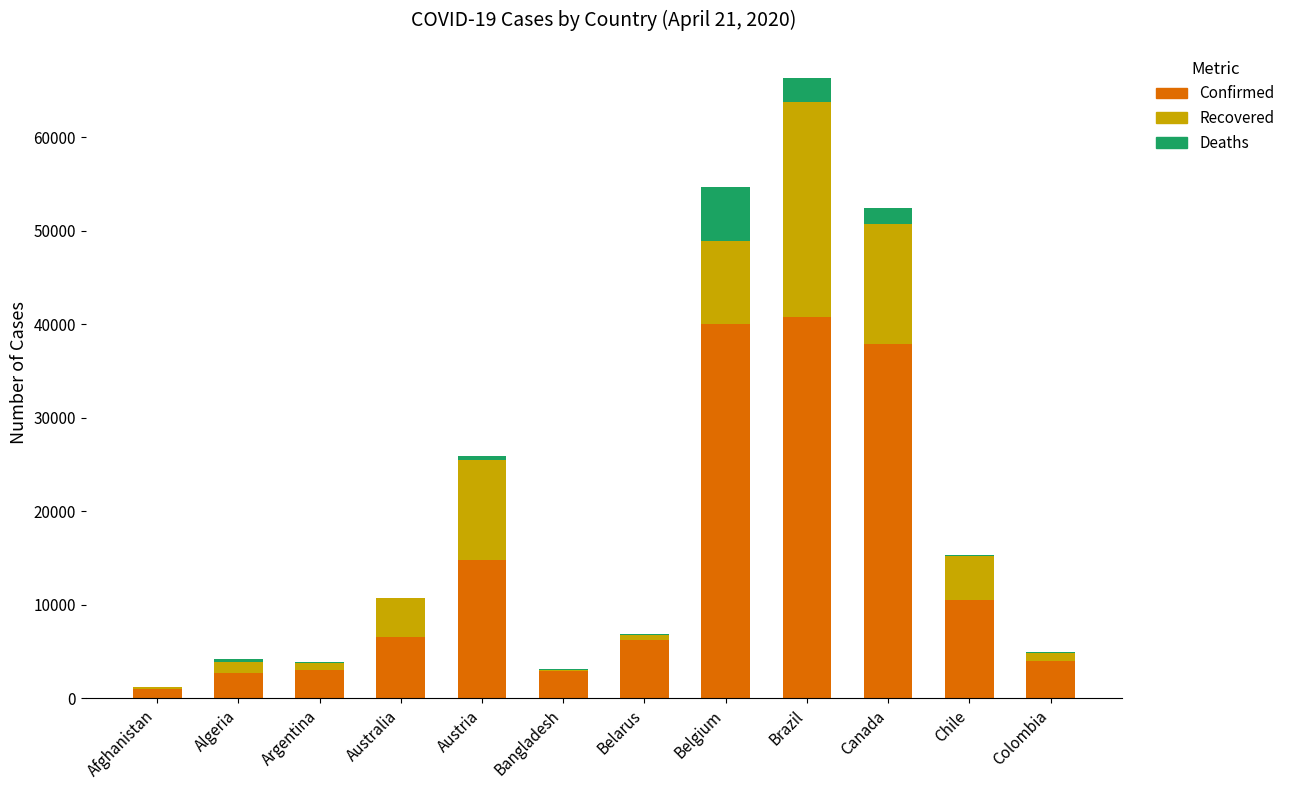

The value of Confirmed at Colombia is 6576. True or false?

False